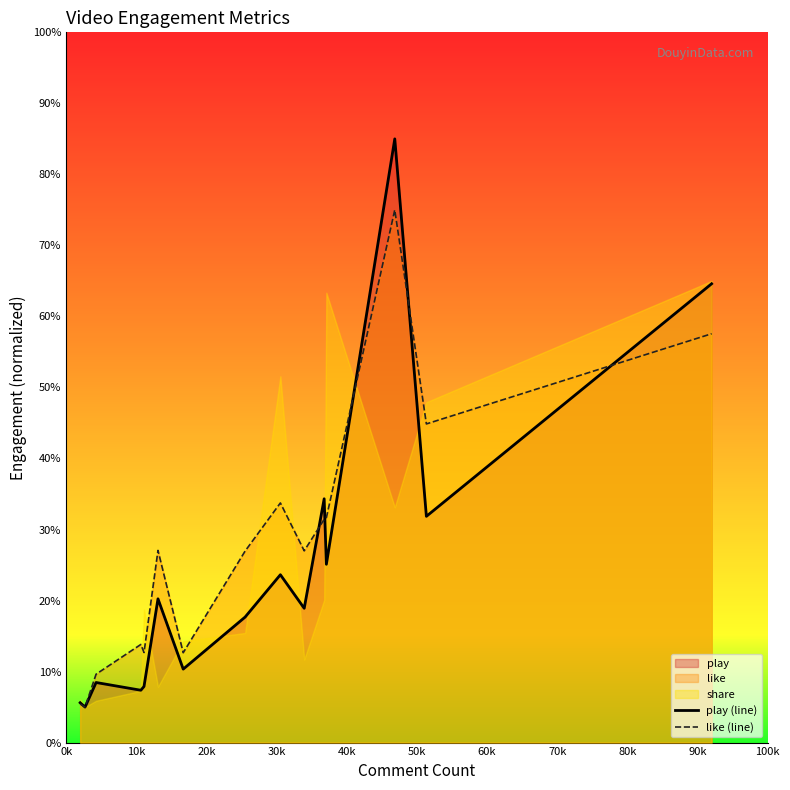

What is the lowest value of the like (line) series?

5.0